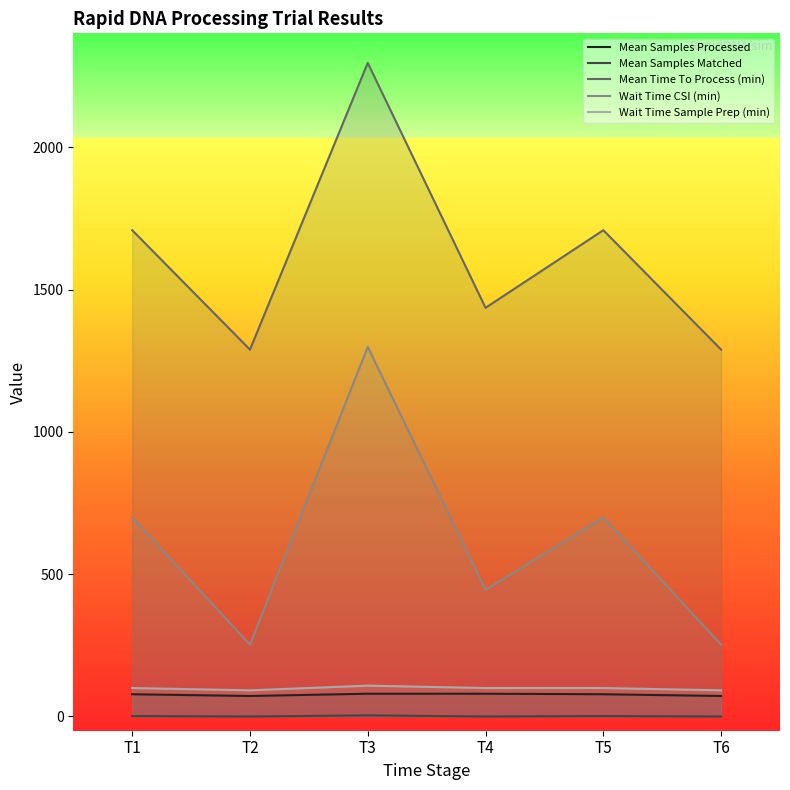

What are all the series names shown in the legend?

Mean Samples Processed, Mean Samples Matched, Mean Time To Process (min), Wait Time CSI (min), Wait Time Sample Prep (min)